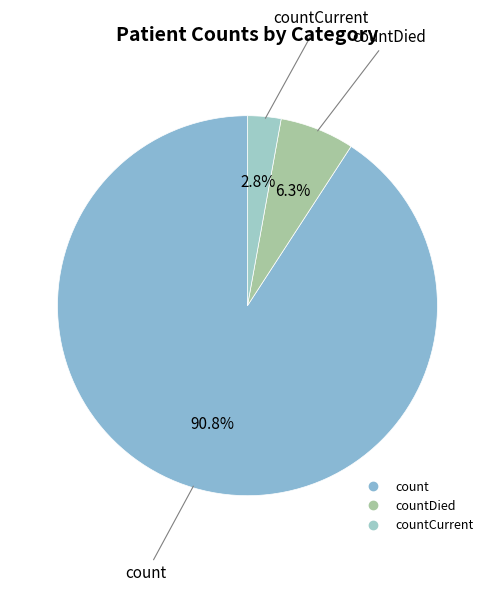

How many segments does this pie chart have?

3